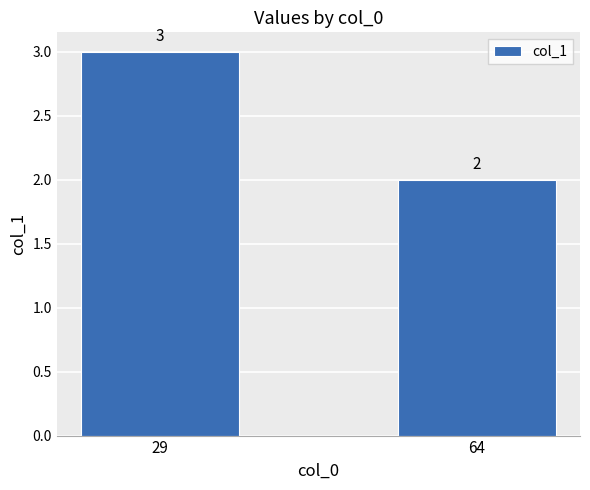

Approximately how many times larger is the value at 64 compared to 29?

0.7